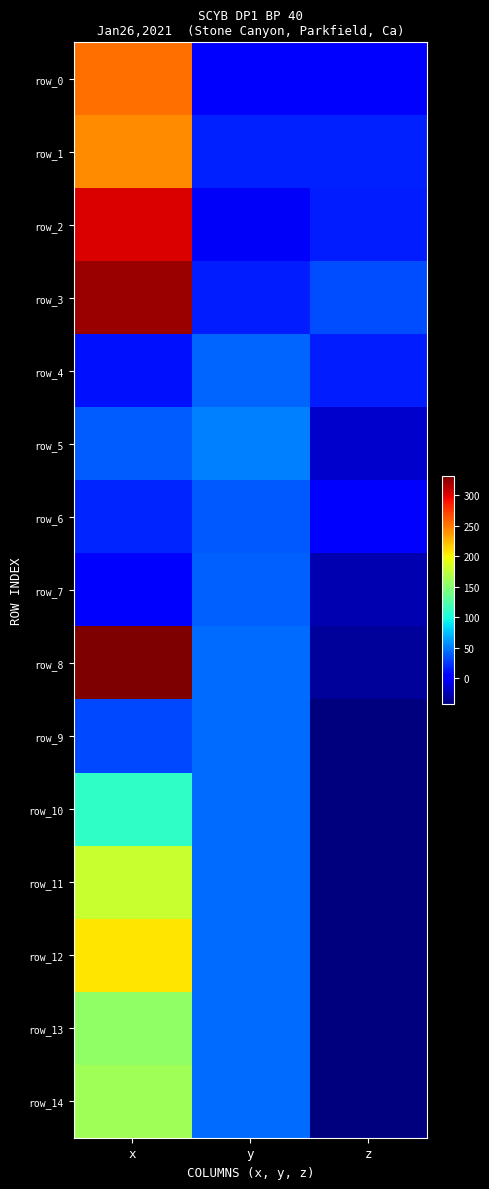

Reading right to left, list all the values displayed in this chart.

row_0: 3.0	-1.3	252.8
row_1: 16.0	16.8	240.9
row_2: 15.3	-1.7	301.8
row_3: 33.4	15.5	322.1
row_4: 15.8	42.0	11.4
row_5: -17.2	51.5	38.4
row_6: 5.3	37.5	17.8
row_7: -25.9	39.5	0.8
row_8: -33.2	44.6	331.2
row_9: -42.4	45.0	32.0
row_10: -42.4	45.0	110.4
row_11: -42.4	45.0	179.3
row_12: -42.4	45.0	206.0
row_13: -42.4	45.0	153.3
row_14: -42.4	45.0	160.6